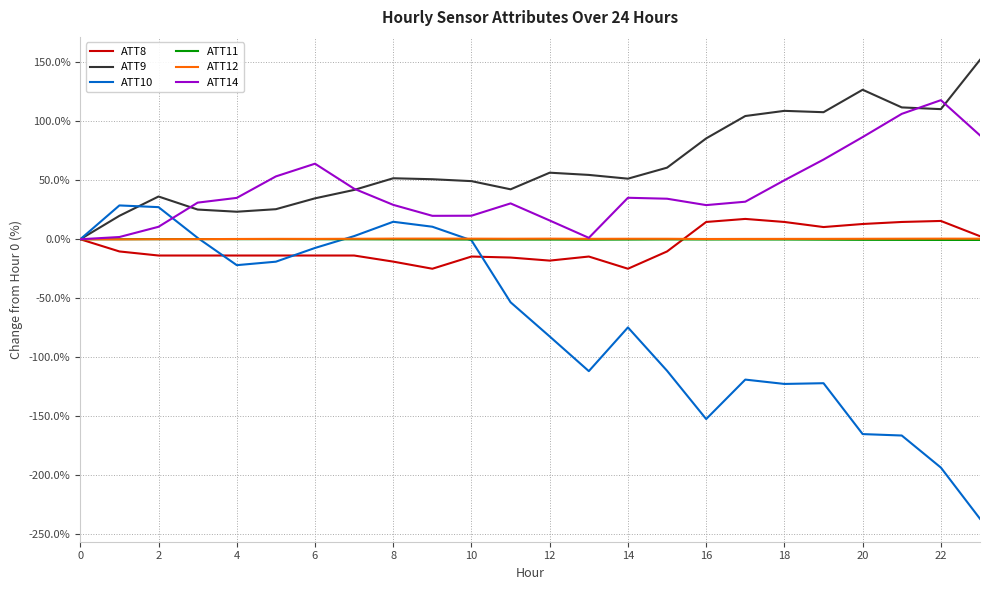

What is the greatest value displayed?

152.1